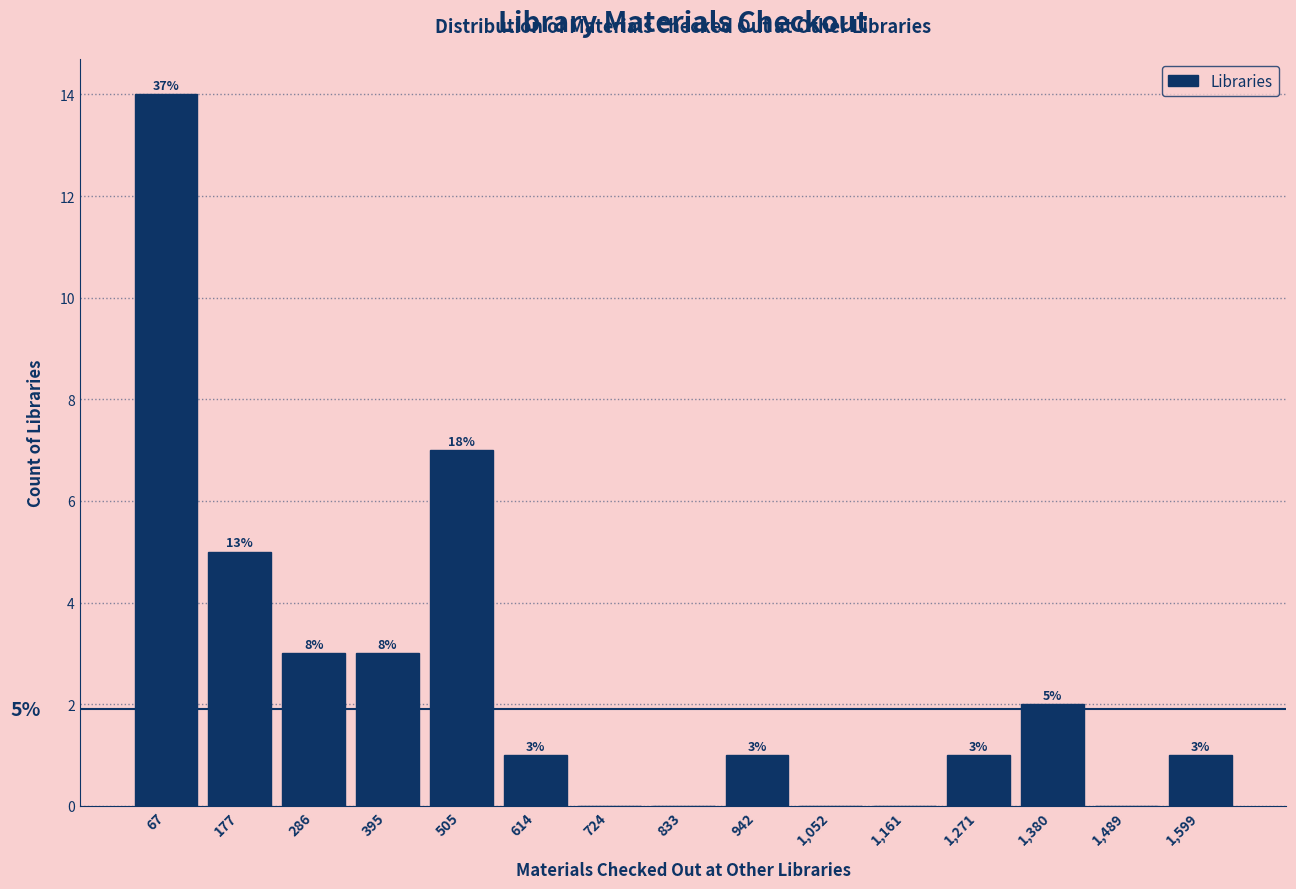

Which range on the x-axis has the tallest bar?

20 to 120